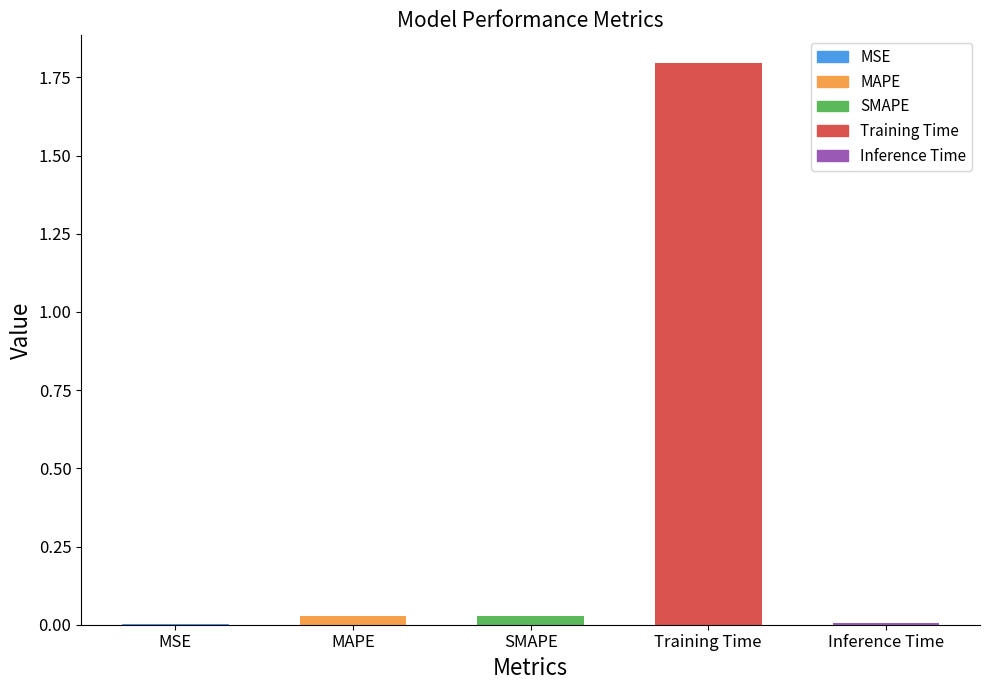

What is the average value?

0.4